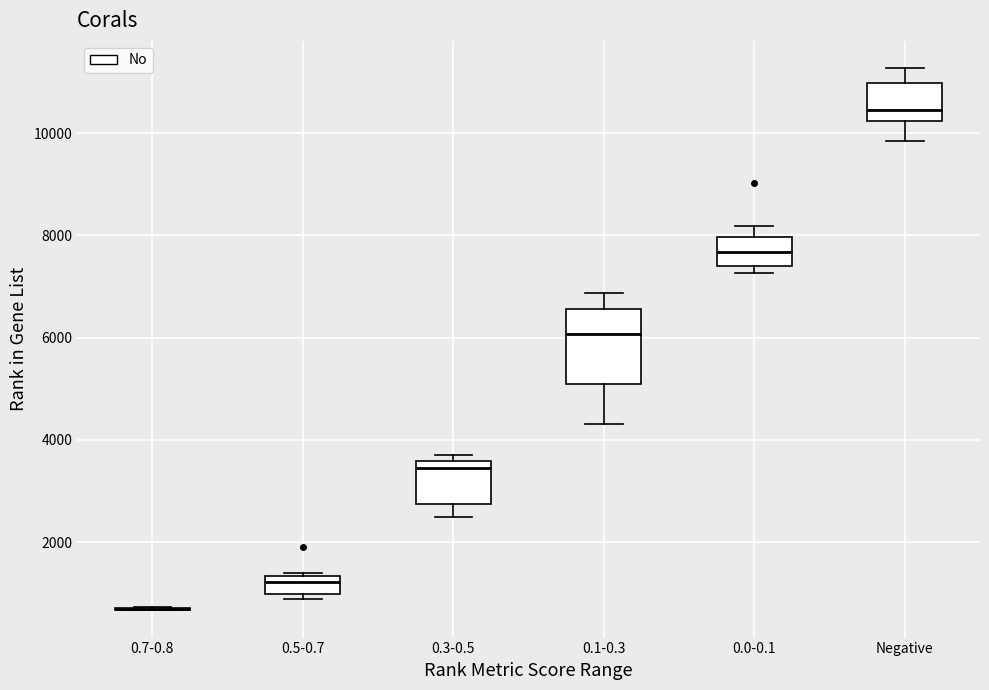

Where is the lower edge of the box for 0.0-0.1 on the y-axis? The values are not printed on the chart, so give them approximately, as read against the axis.

7400